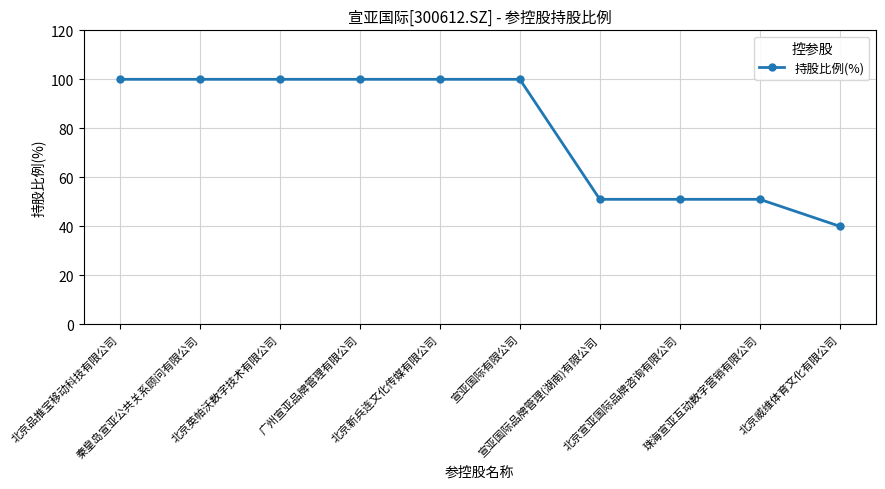

What is the difference between the maximum and minimum values?

60